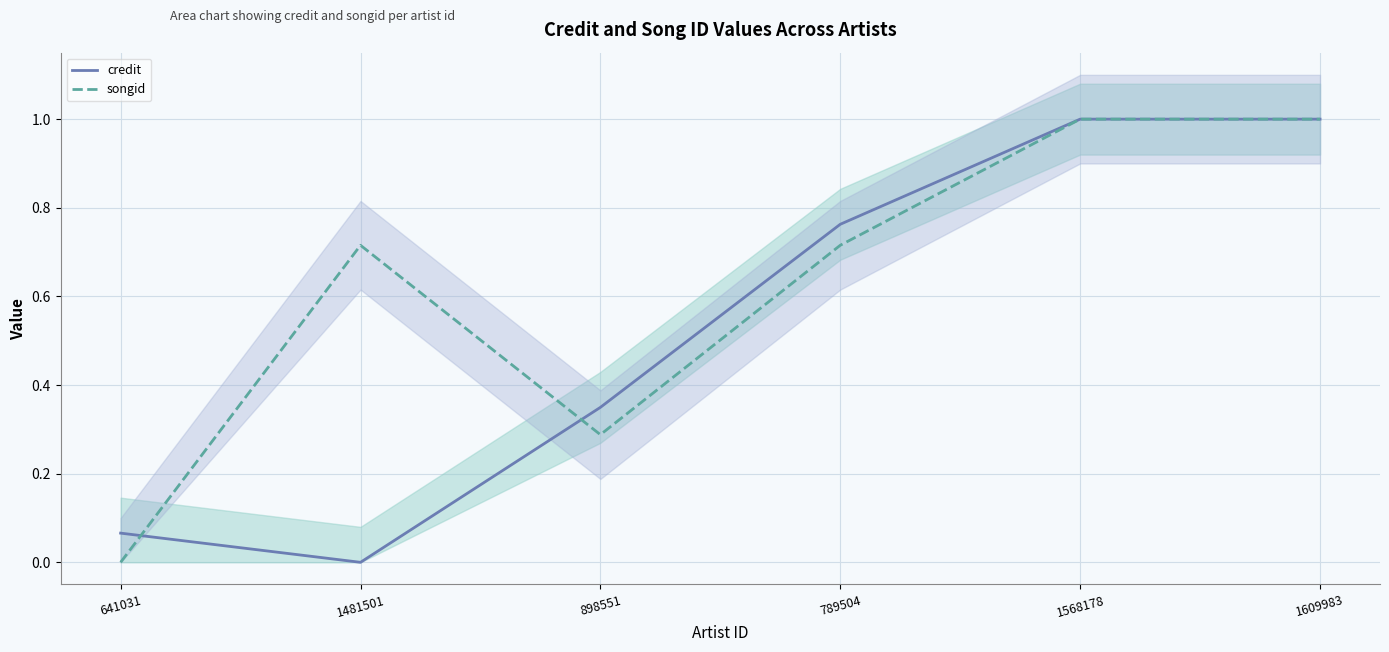

Between 898551 and 1609983, which series saw the biggest shift?

songid